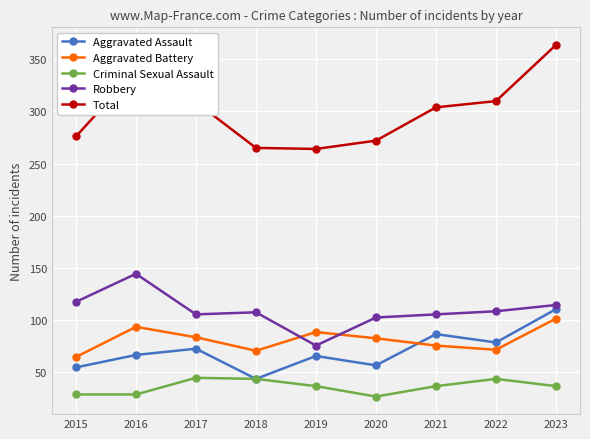

Is the value of Robbery at 2017 greater than the value of Total at 2018?

No